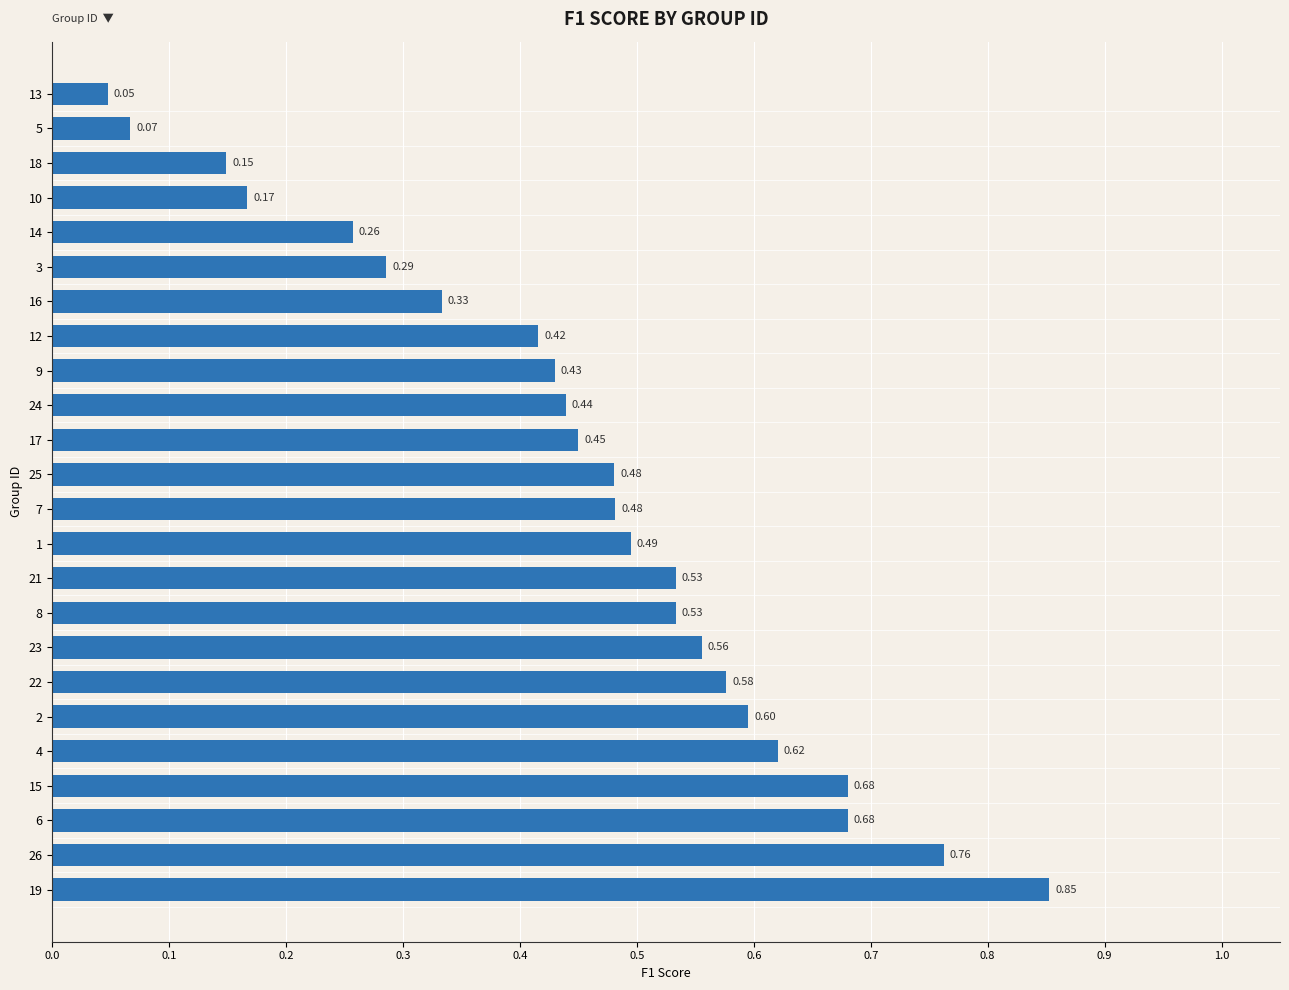

What is the sum of the values at 25 and 2?

1.1